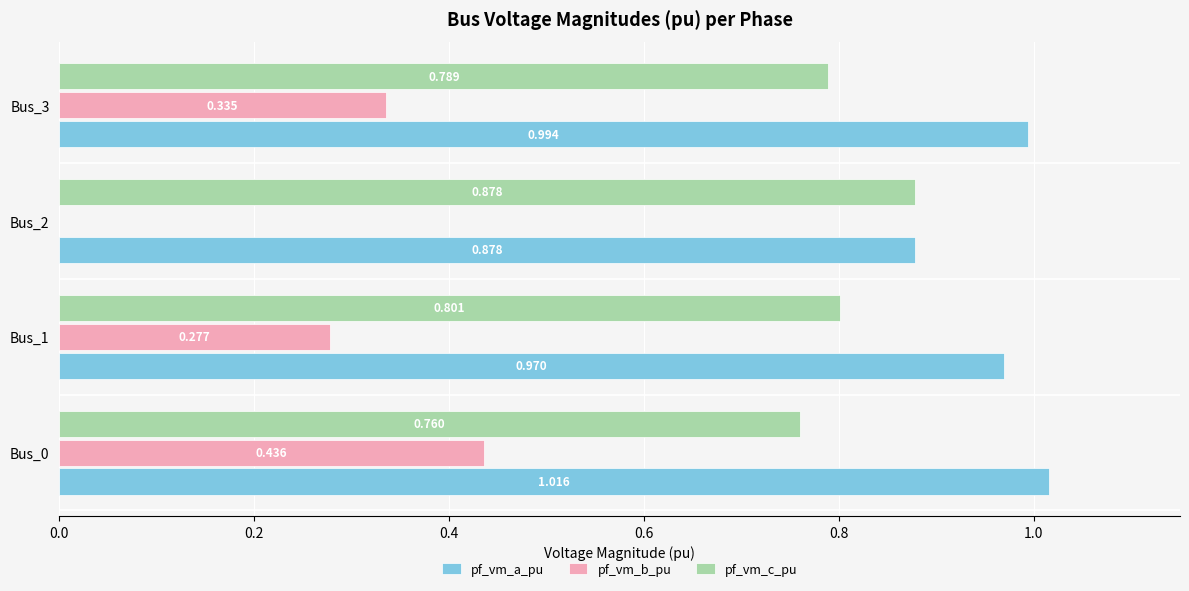

What is the sum of all pf_vm_a_pu values?

3.9